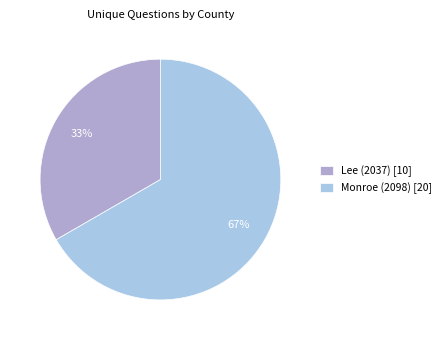

The Lee (2037) slice represents 19% of the pie. True or false?

False